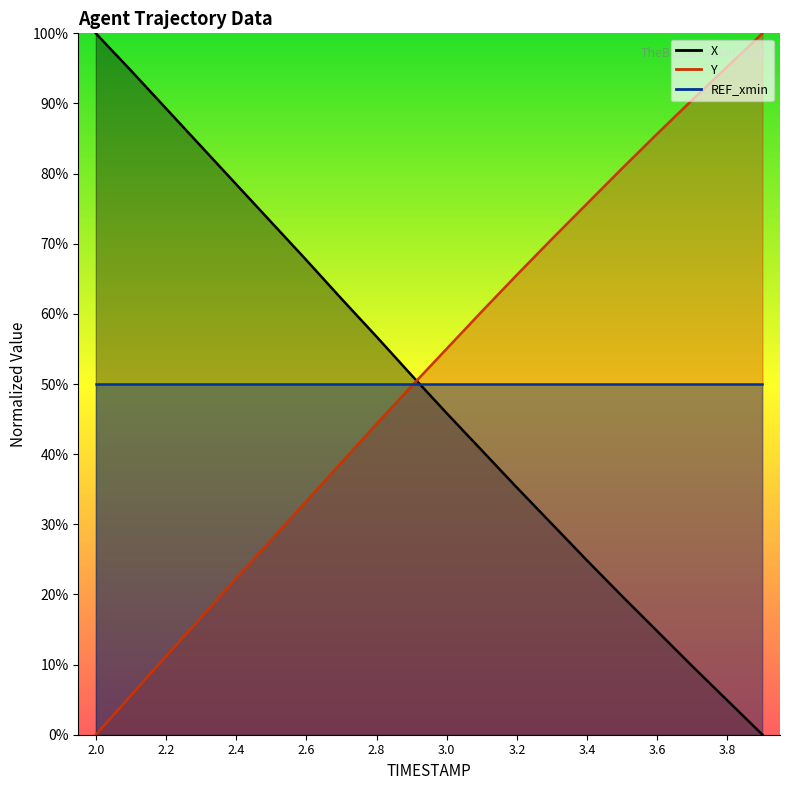

List the labels in order of Y value, largest first.

3.9, 3.8, 3.7, 3.6, 3.5, 3.4, 3.3, 3.2, 3.1, 3.0, 2.9, 2.8, 2.7, 2.6, 2.5, 2.4, 2.3, 2.2, 2.1, 2.0